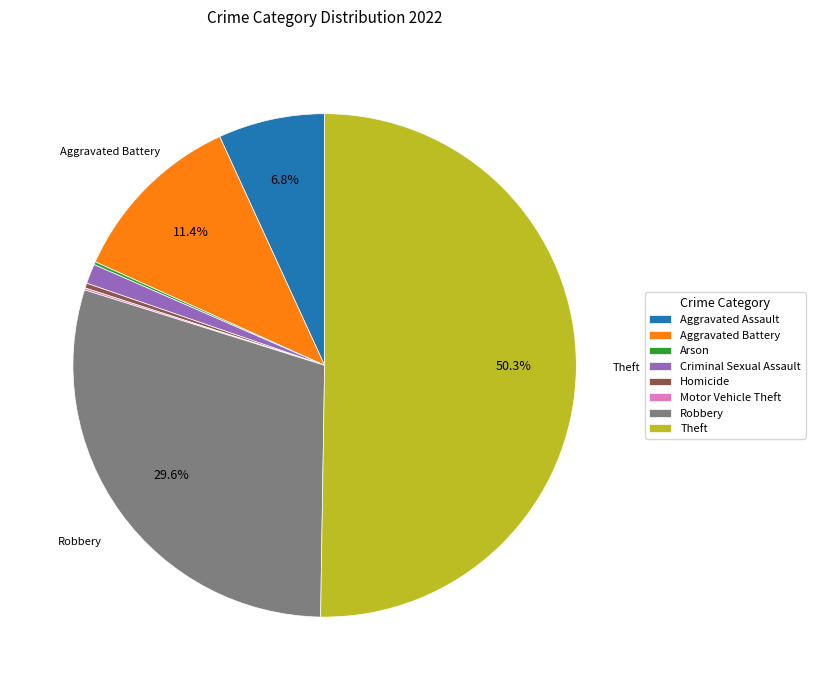

Which category has the biggest portion of the pie?

Theft